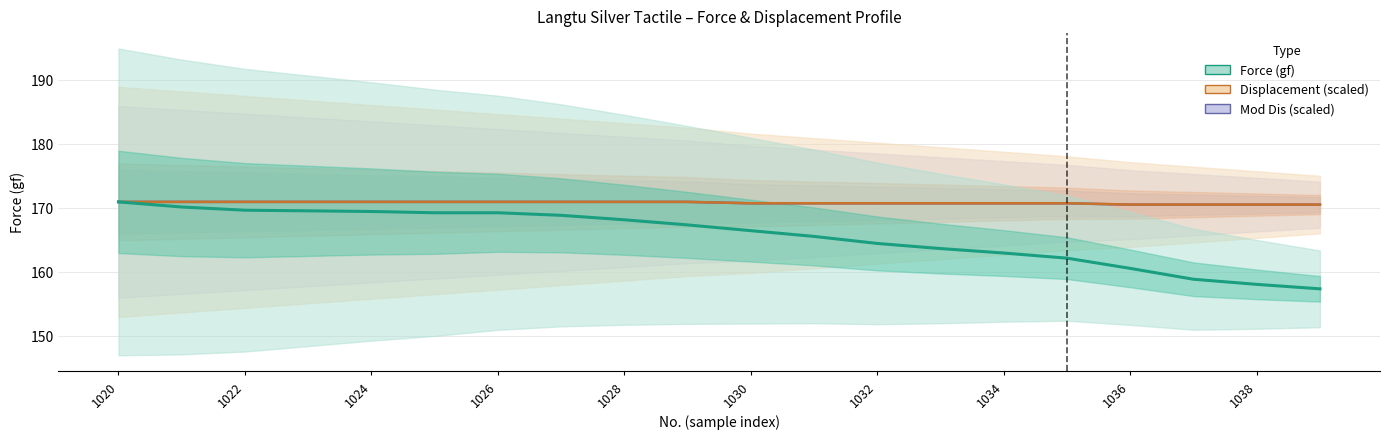

True or false: Displacement (scaled) and Force (gf) intersect in this chart.

False